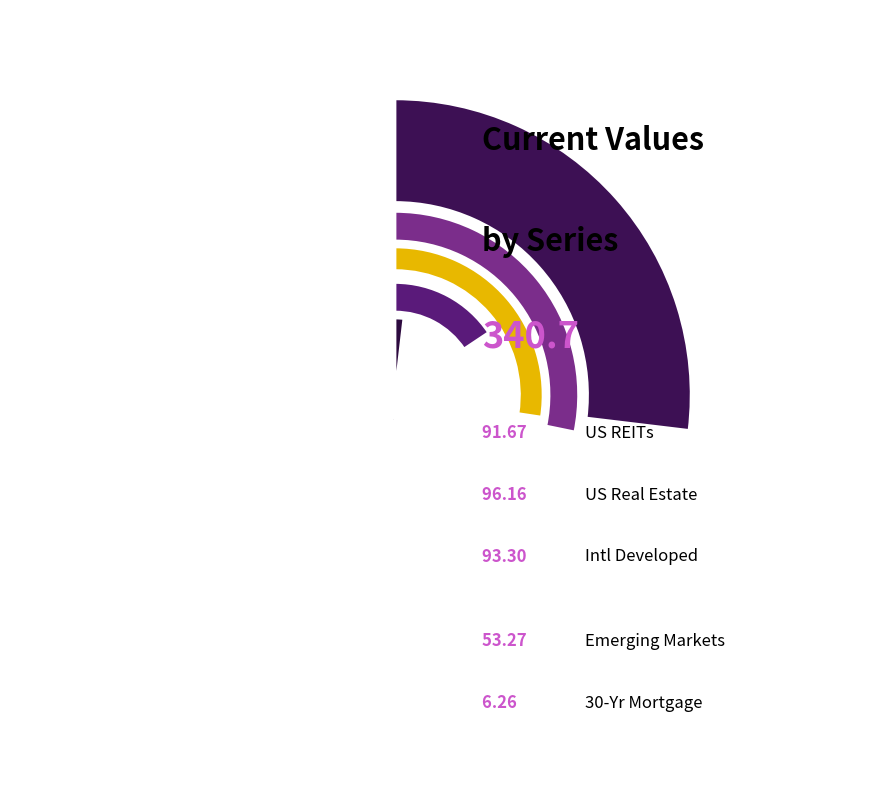

To the nearest percent, what is the difference between the largest and smallest slice percentages?

26%